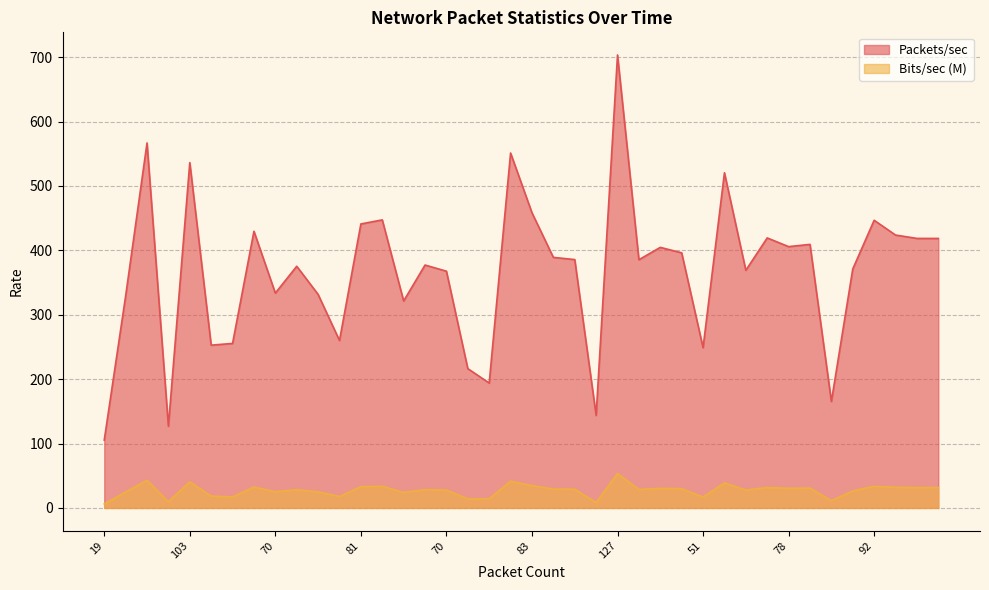

At which category does Packets/sec reach its first local valley?

23